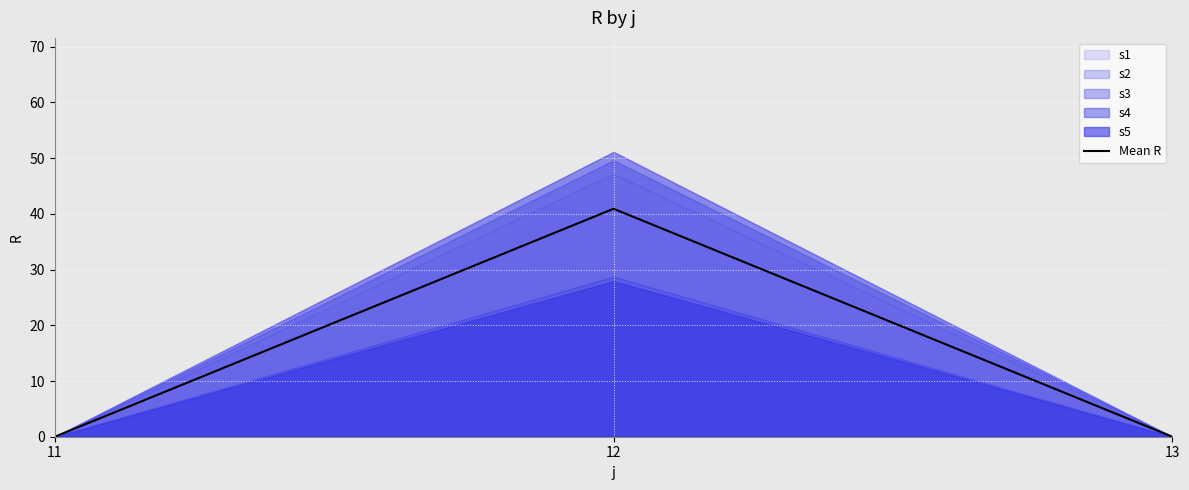

Reading right to left, extract all data points from this chart.

0.0	40.9	0.0